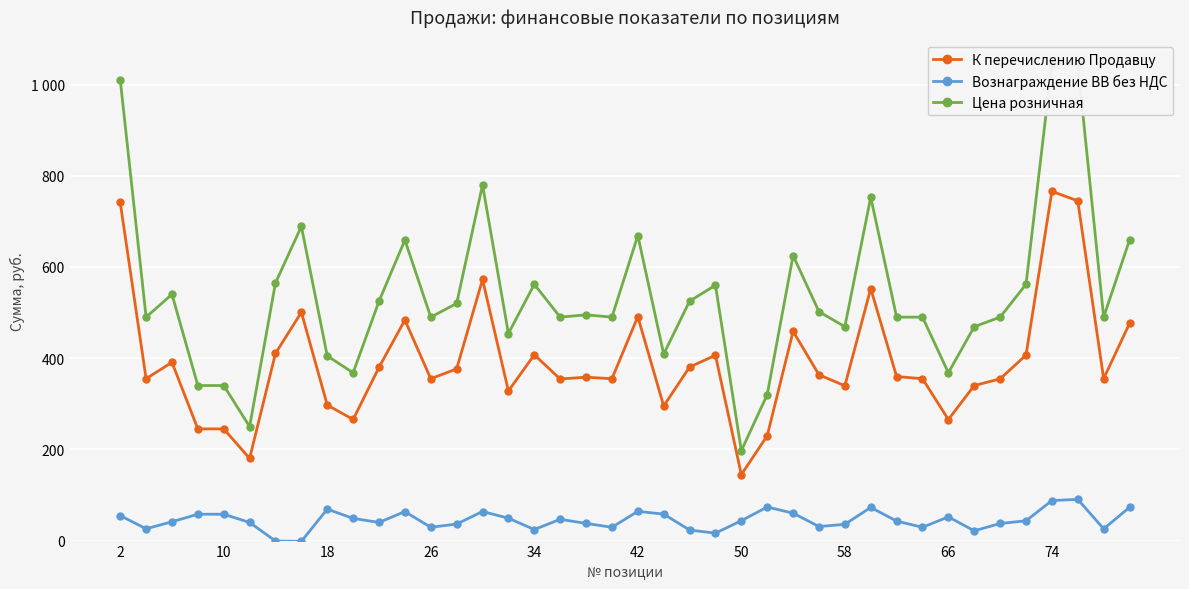

What are all the series names shown in the legend?

К перечислению Продавцу, Вознаграждение ВВ без НДС, Цена розничная